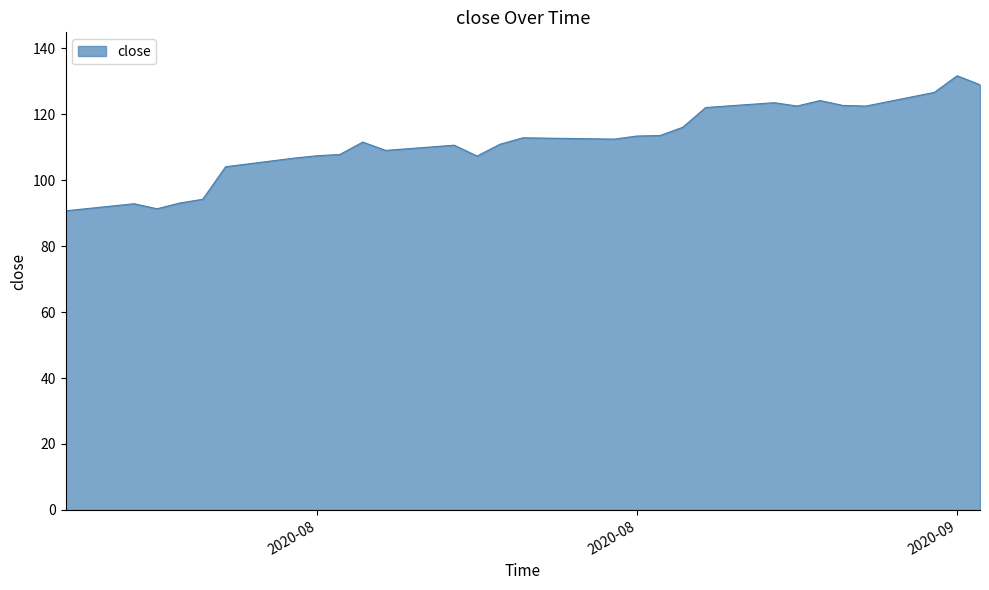

What is the greatest value displayed?

131.6